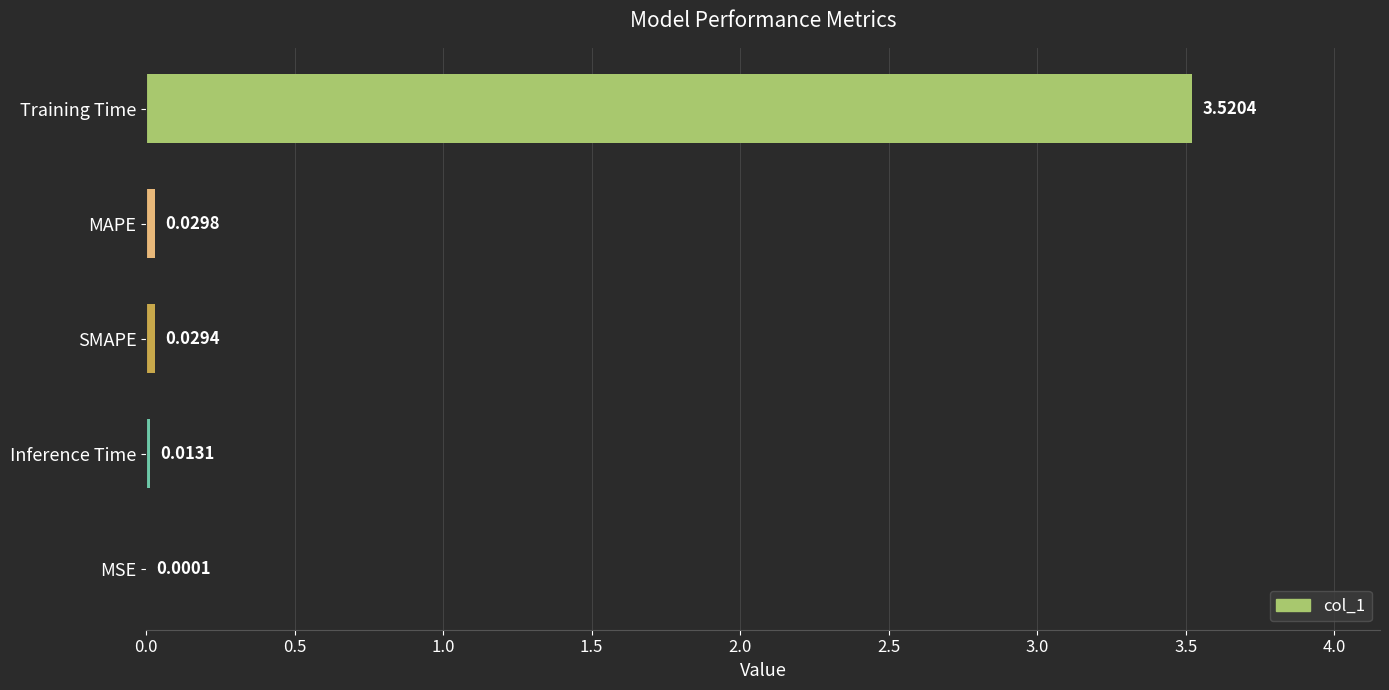

What is the sum of all values?

3.6